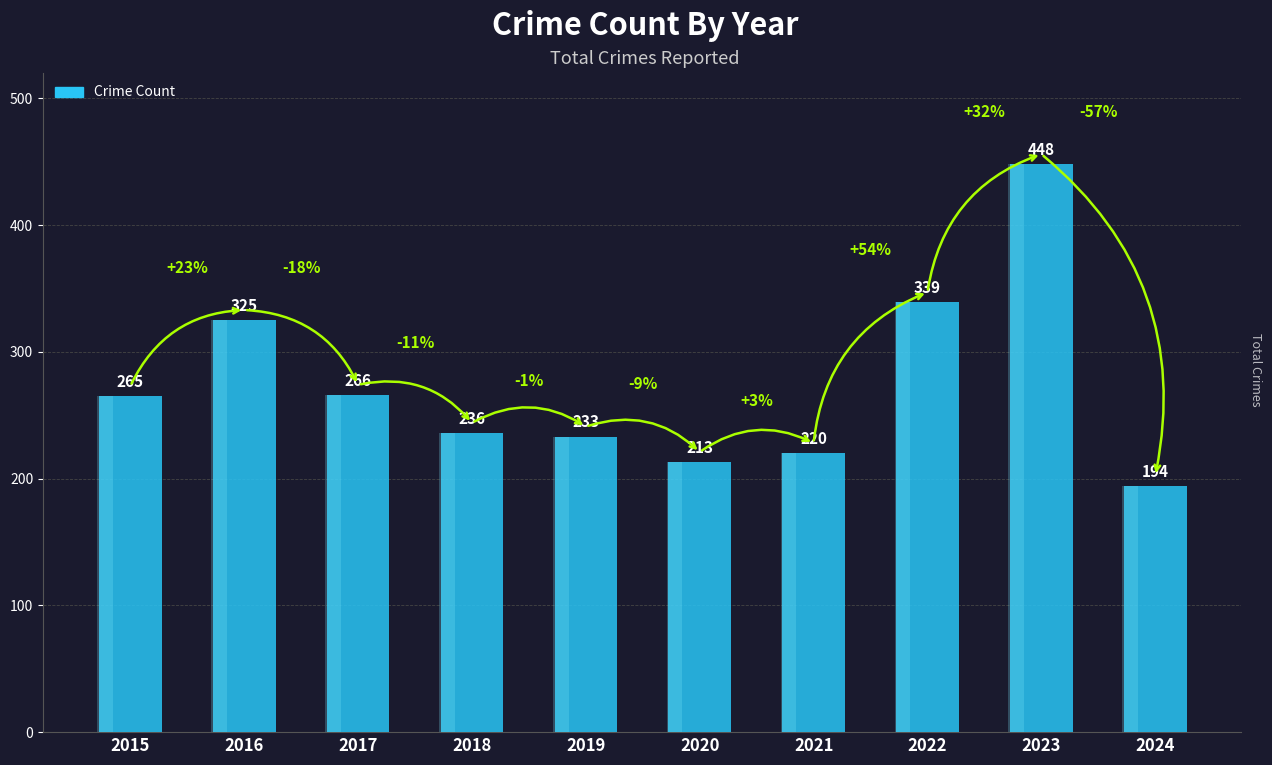

Read the value at 2023, to the nearest 5.

450